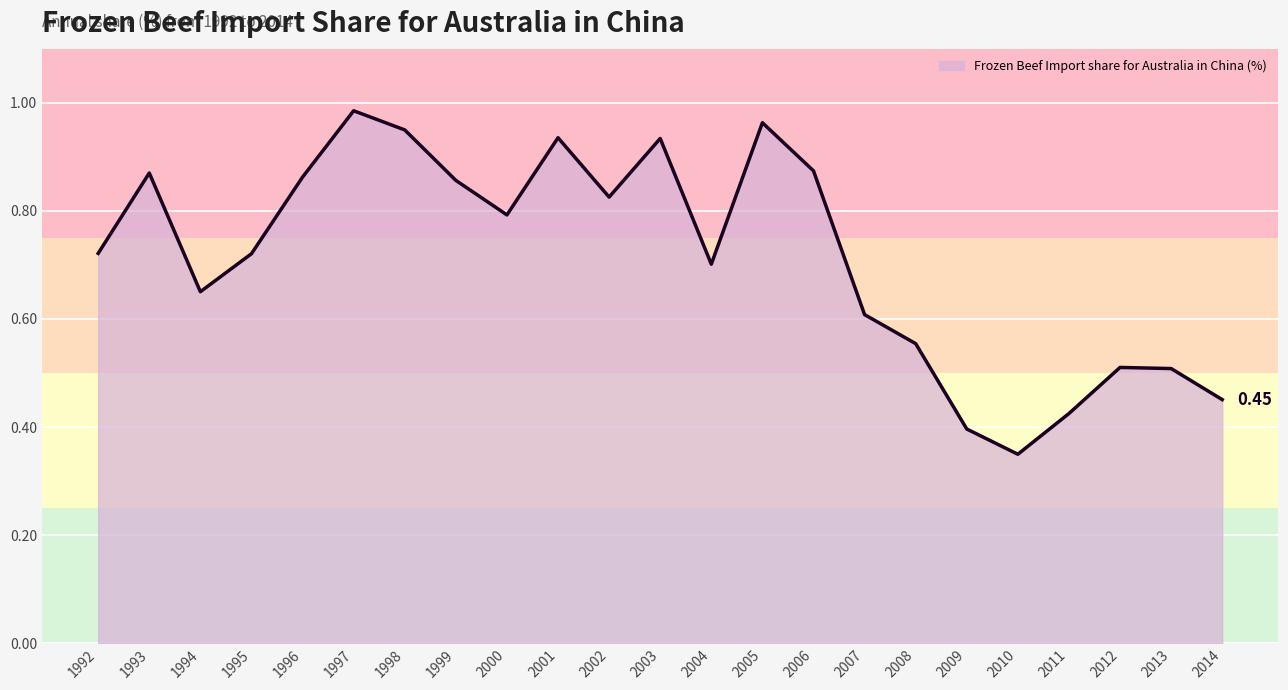

What is the difference between the values at 1992 and 1993?

0.1